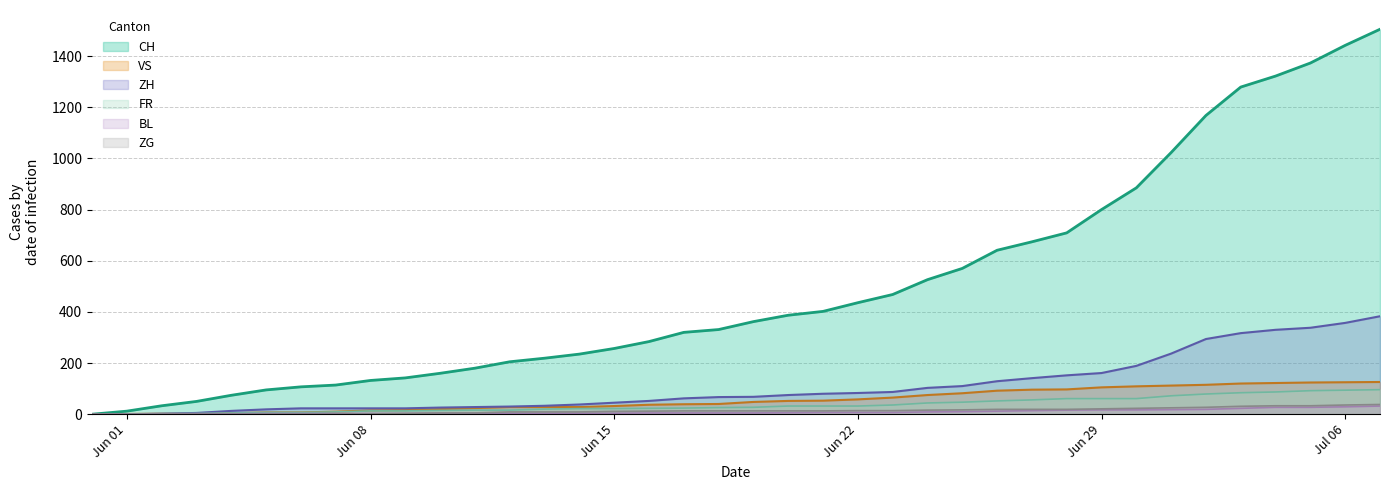

Which series has the largest total across all categories?

CH